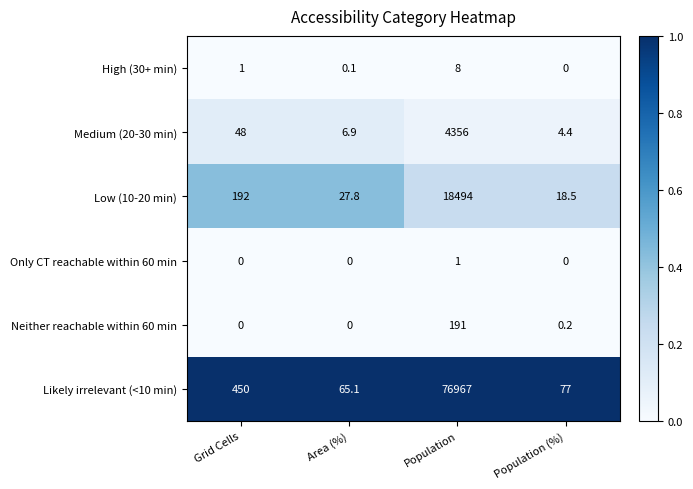

At which category is the sum across all series the highest?

Population